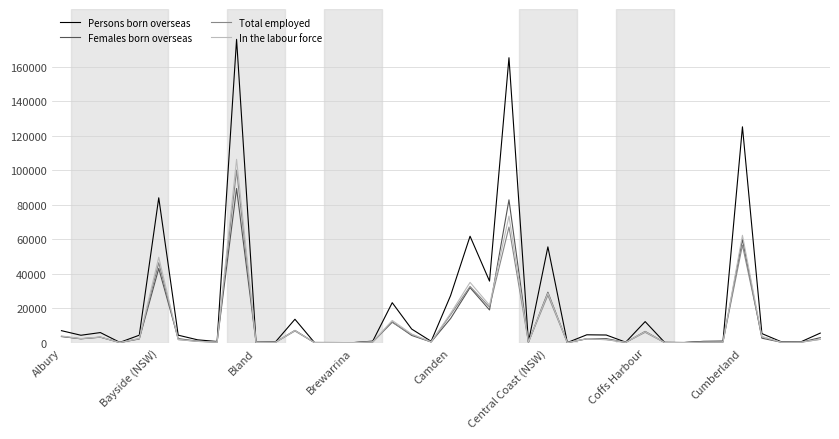

Which series has the widest spread of values?

Persons born overseas